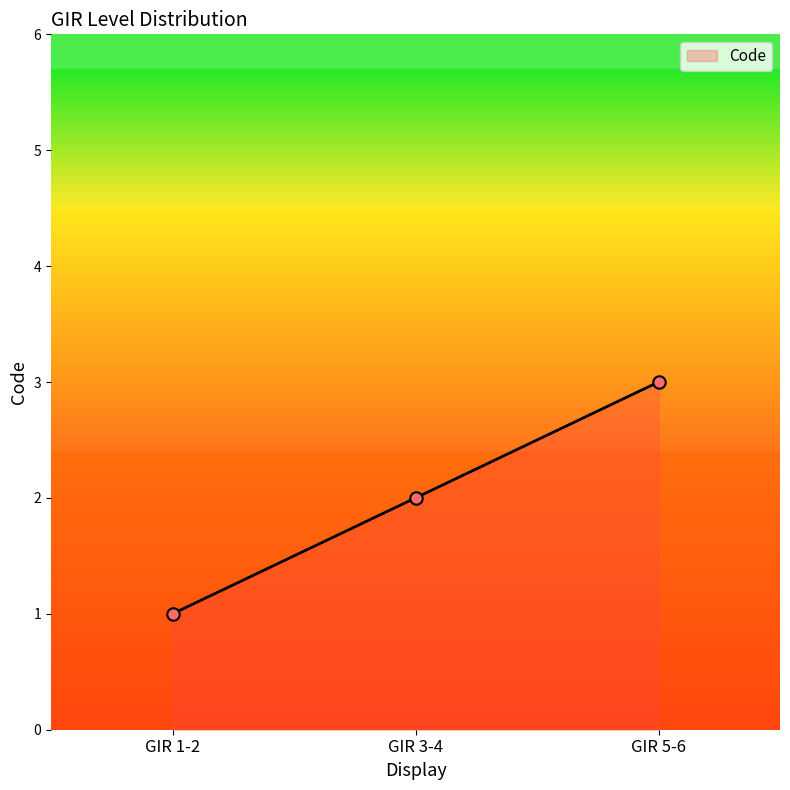

What is the ratio of the value at GIR 3-4 to the value at GIR 5-6?

0.7